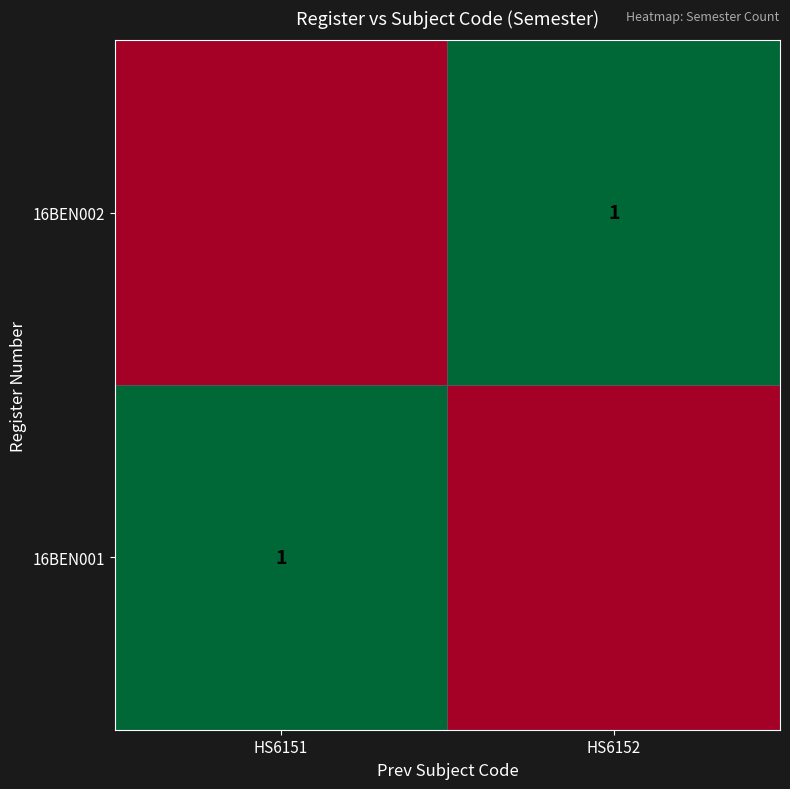

The value of 16BEN001 at HS6151 is 1. True or false?

True